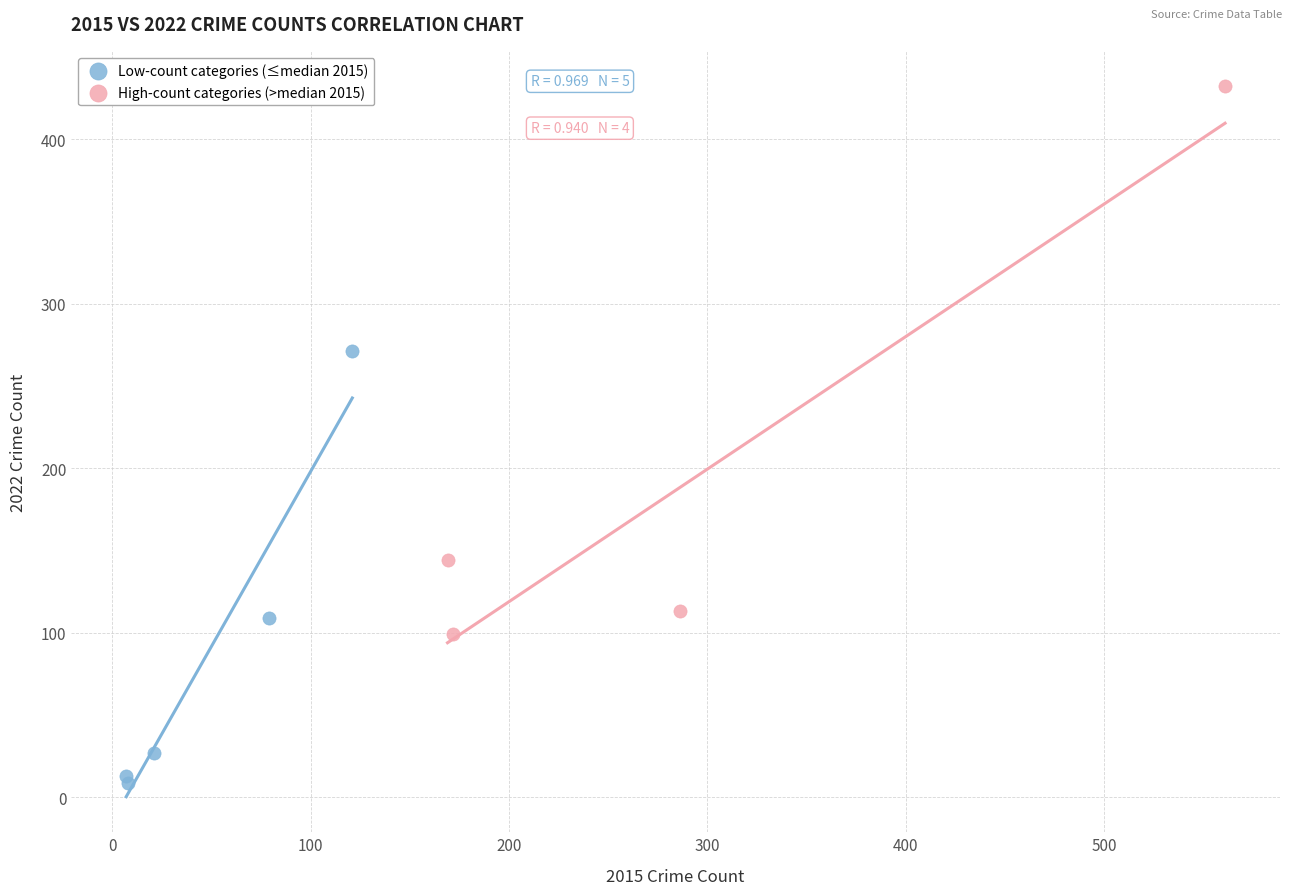

Which series has the widest spread of Y values?

High-count categories (>median 2015)